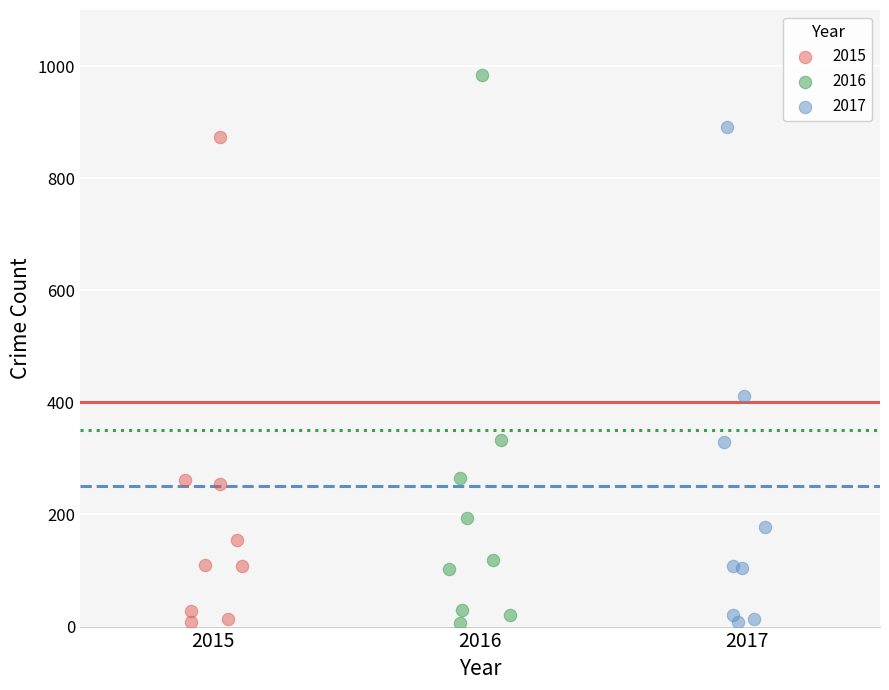

What are all the series names shown in the legend?

2015, 2016, 2017